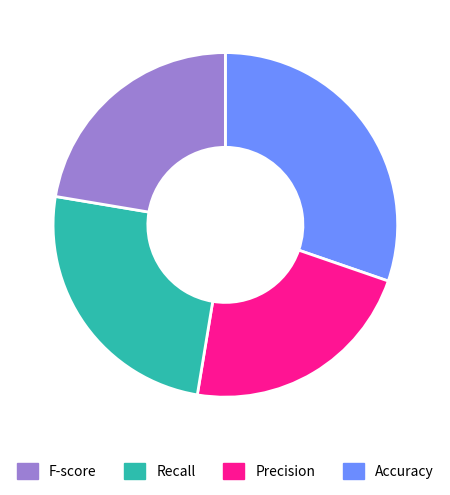

Is there any slice that represents more than half of the pie?

No